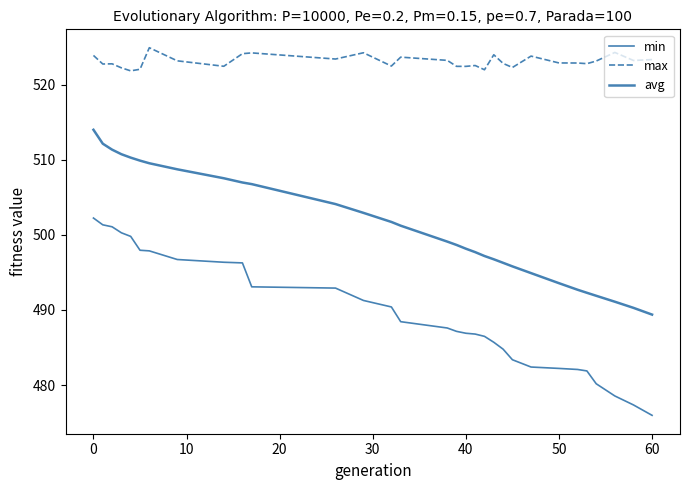

True or false: max and min intersect in this chart.

False